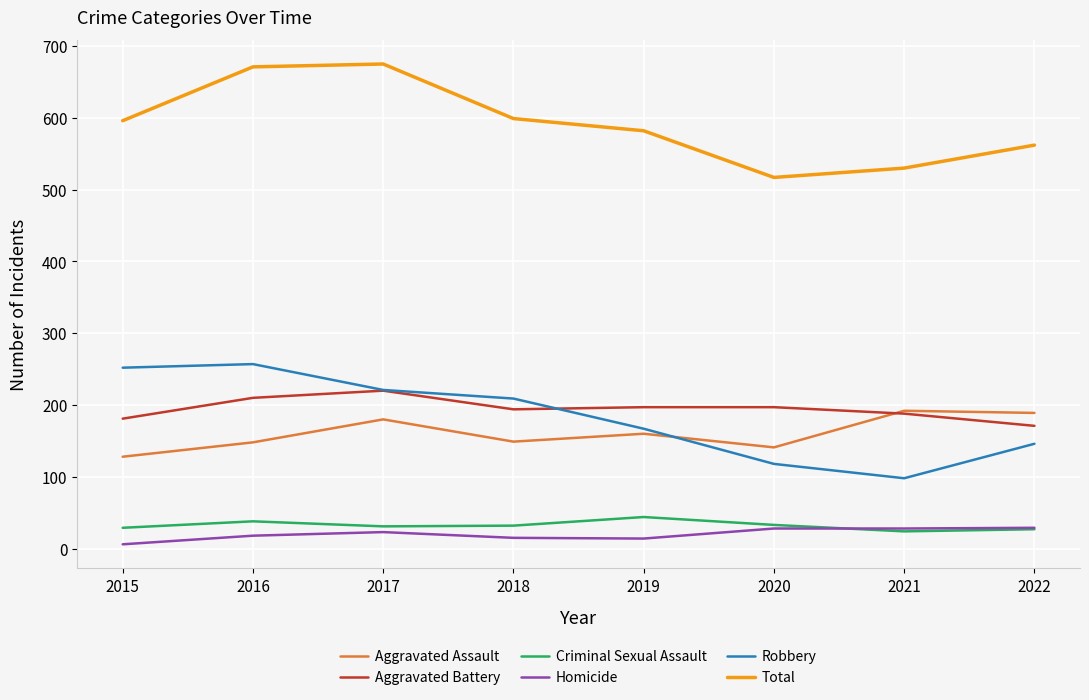

How many lines are shown in the chart?

6